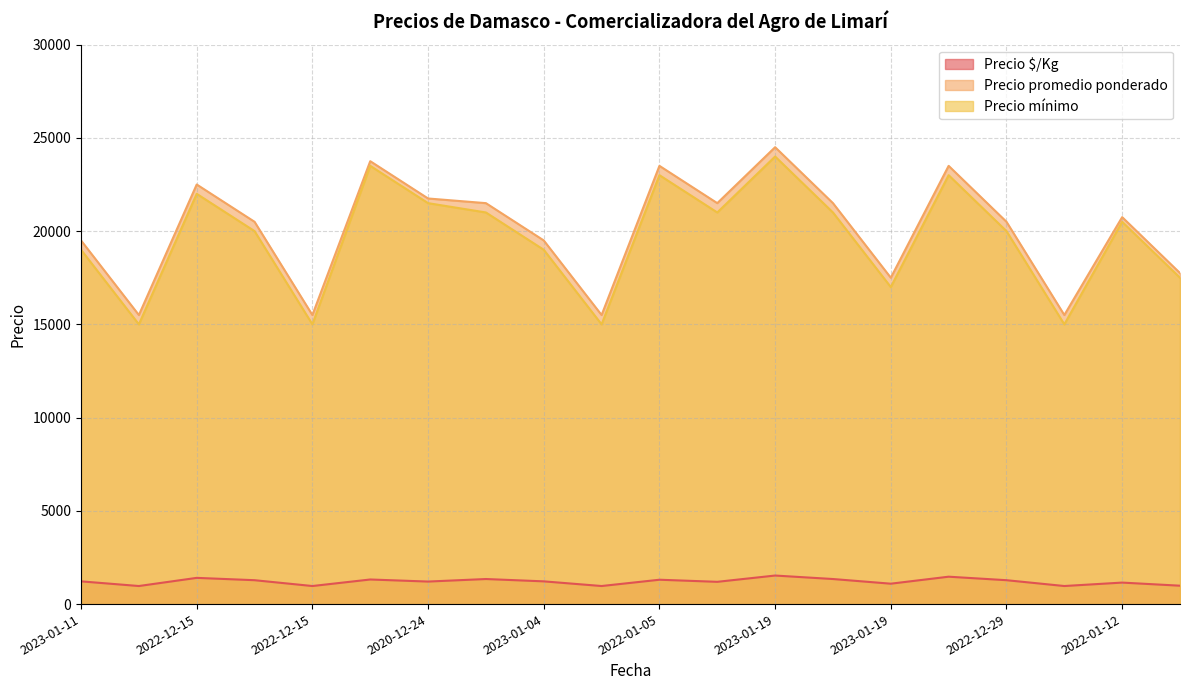

True or false: Precio $/Kg has more than 1 interior local peaks.

True